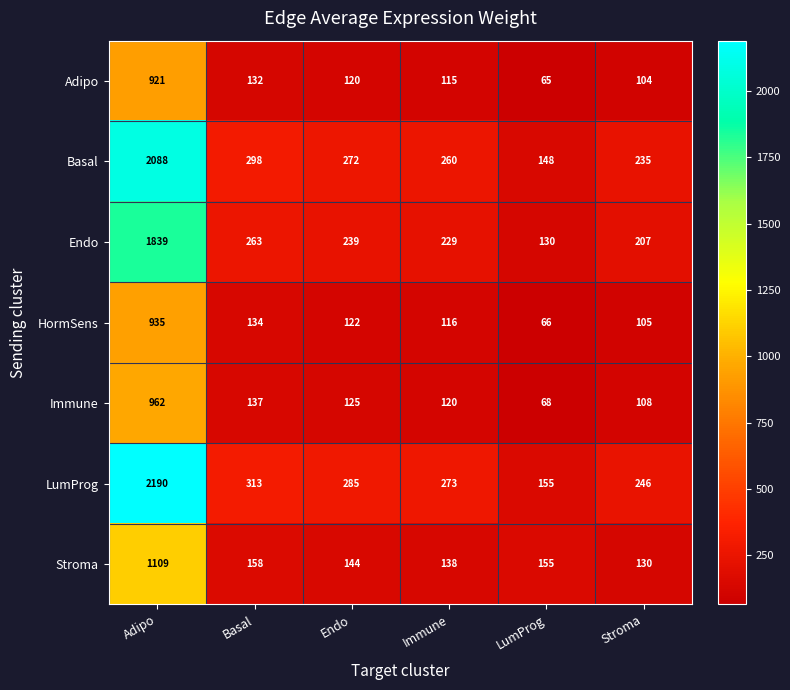

What is the minimum value shown in the chart?

65